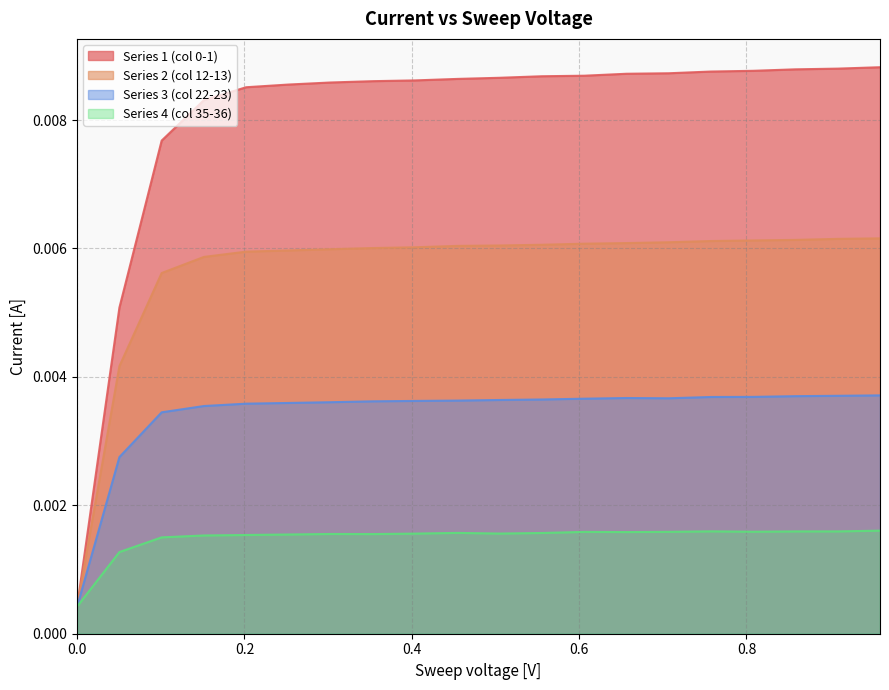

Which series changed the most between 0.6060606 and 0.8080808?

Series 1 (col 0-1)